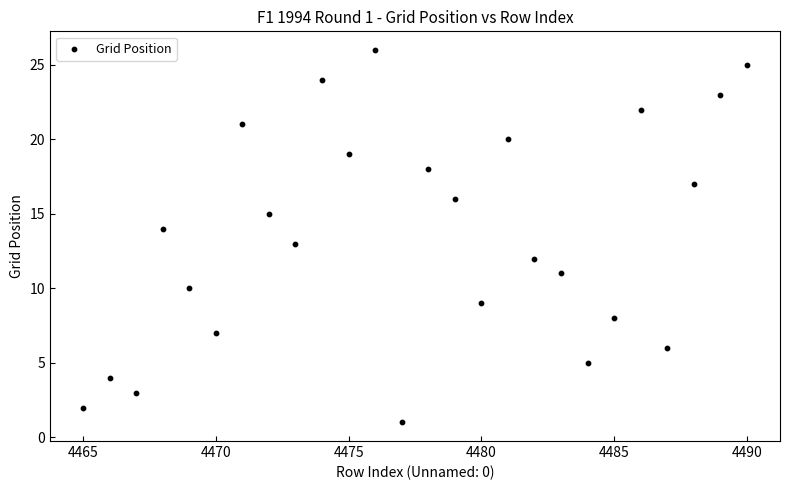

What is the range of Y values (max minus min)?

25